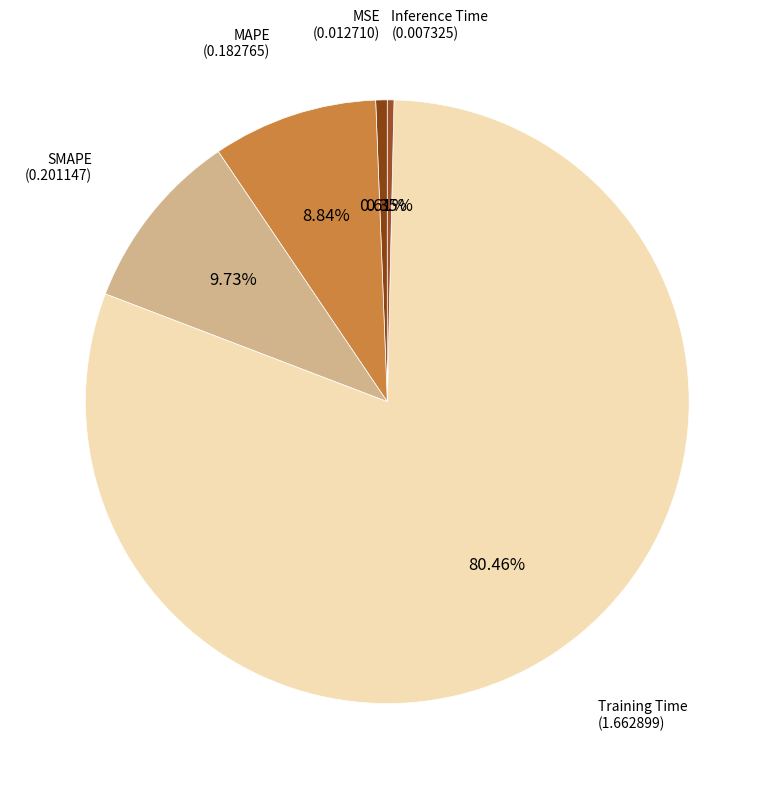

To the nearest percent, what is the difference between the Inference Time and SMAPE slice percentages?

9%